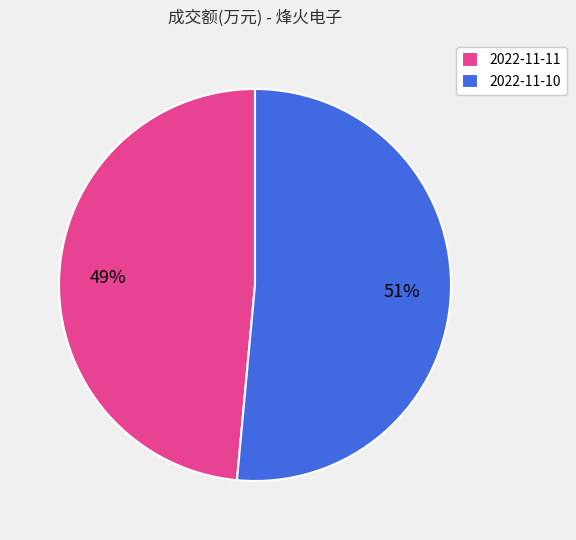

Which has a higher value, 2022-11-11 or 2022-11-10?

2022-11-10